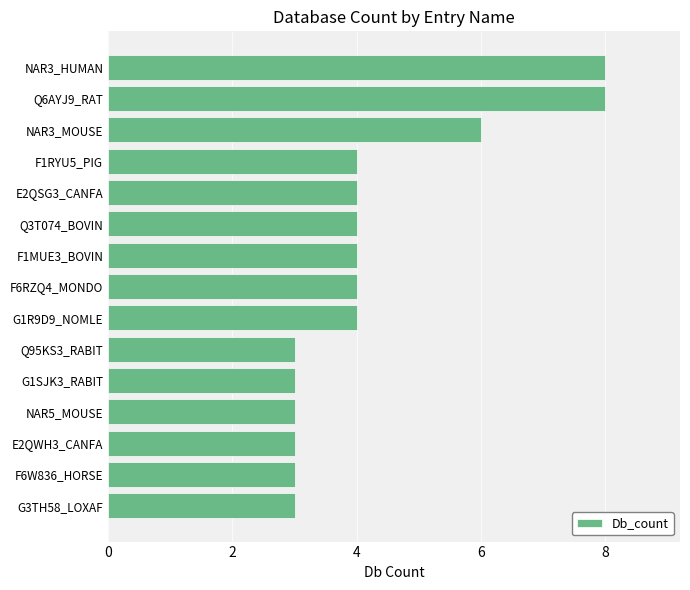

Reading top to bottom, transcribe all the data shown in this chart.

8	8	6	4	4	4	4	4	4	3	3	3	3	3	3